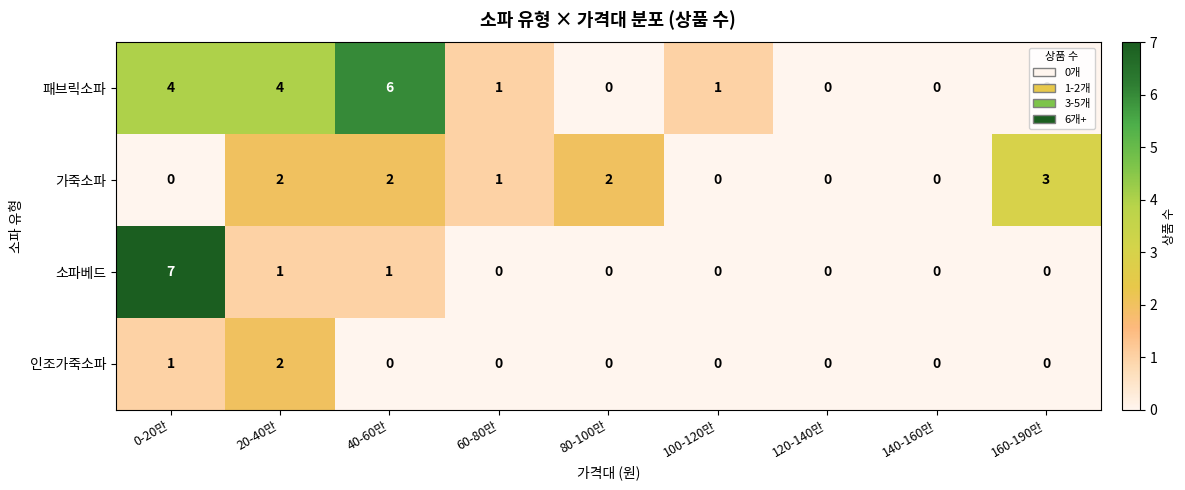

At which label does 인조가죽소파 reach its peak?

20-40만